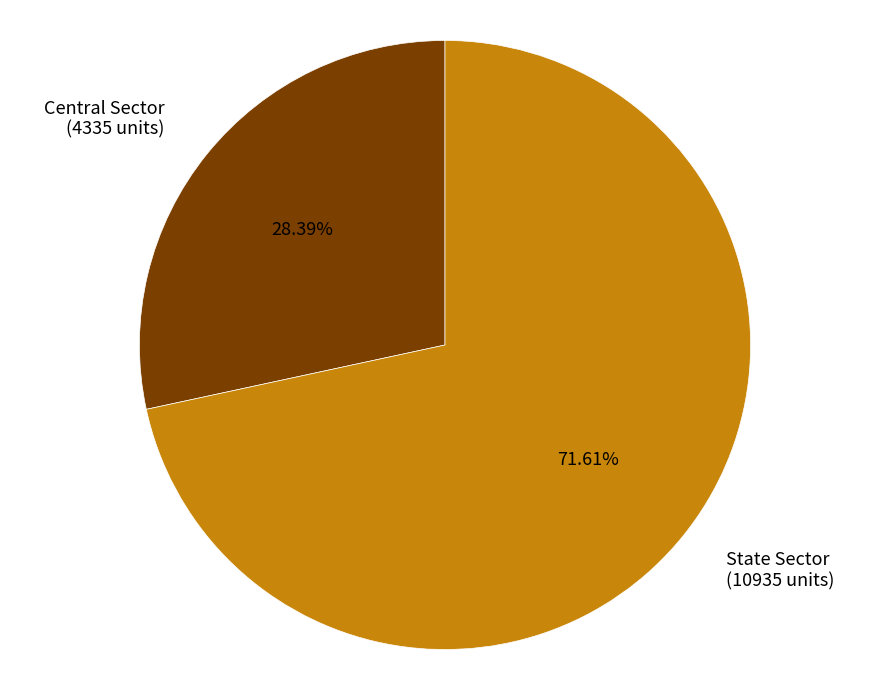

Do Central Sector and State Sector together represent more than half of the pie?

Yes